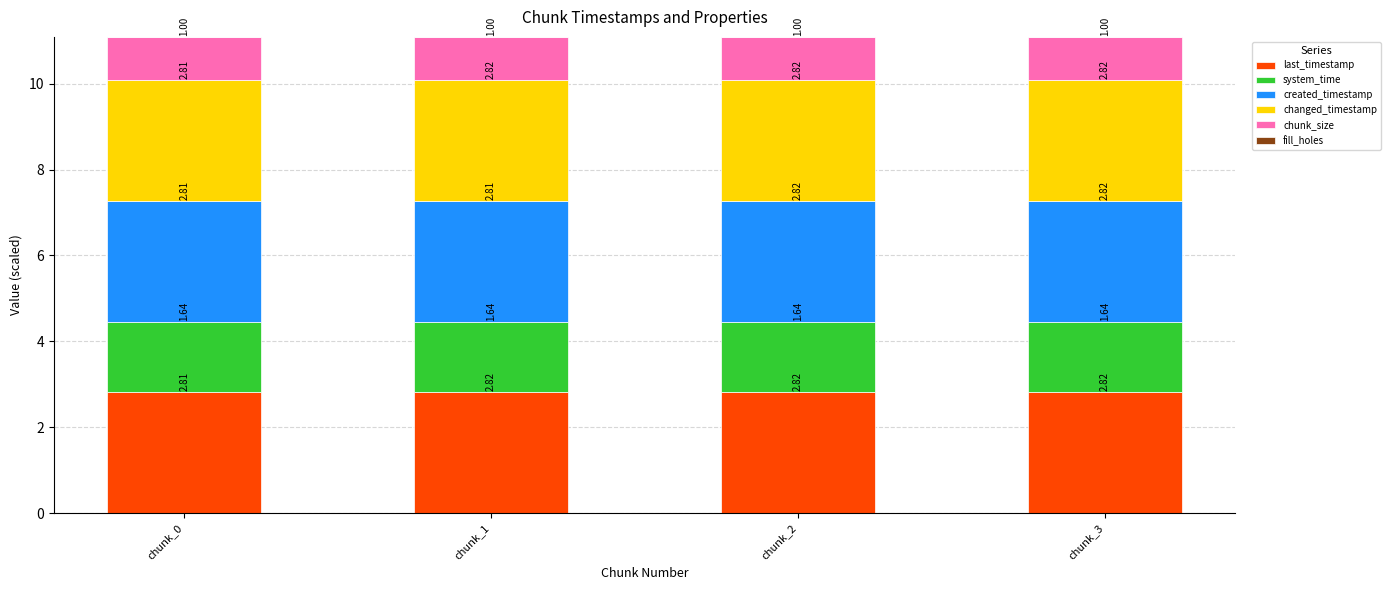

Where is last_timestamp nearest to the value 2?

chunk_0